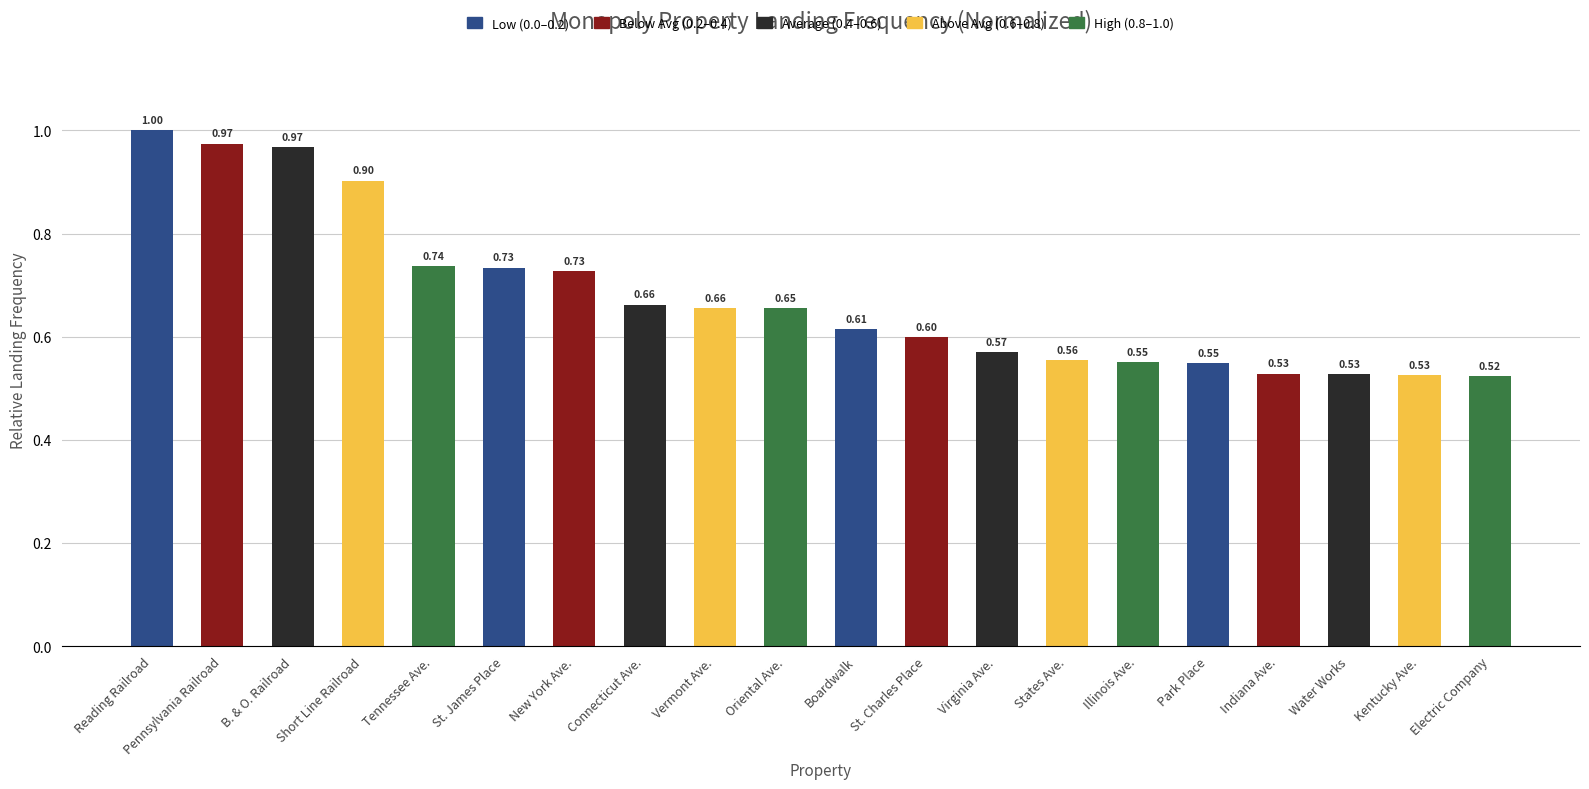

Count the number of categories in the chart.

20